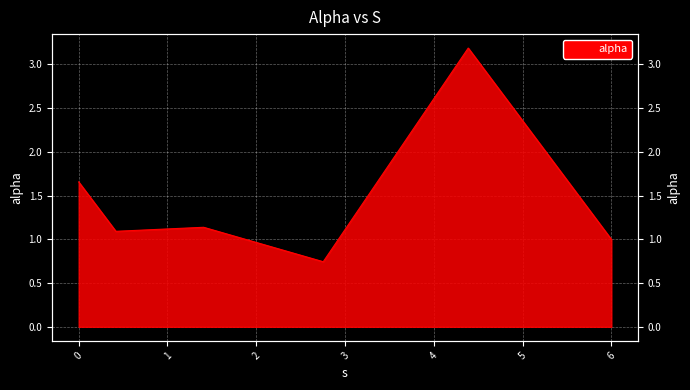

What is the label of the 4th point from the right?

1.4073070337062166